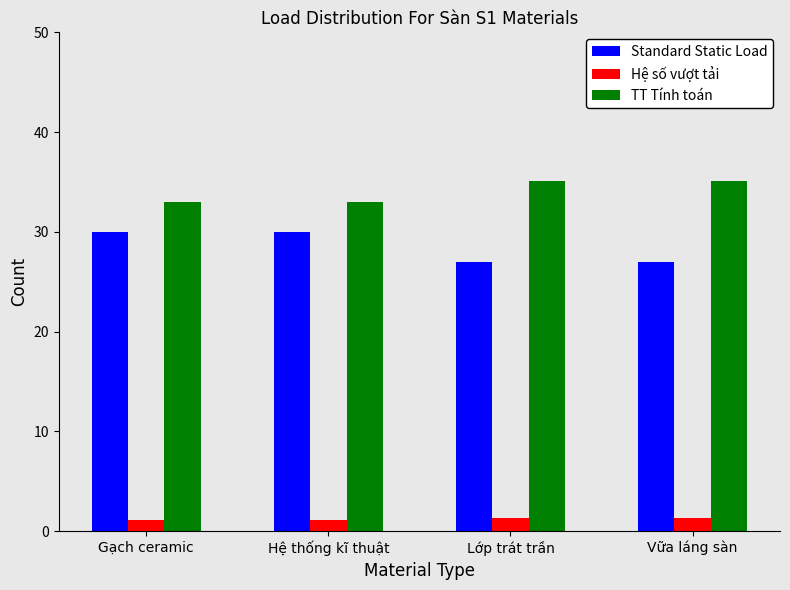

At Hệ thống kĩ thuật, list the series in order from largest to smallest.

TT Tính toán, Standard Static Load, Hệ số vượt tải